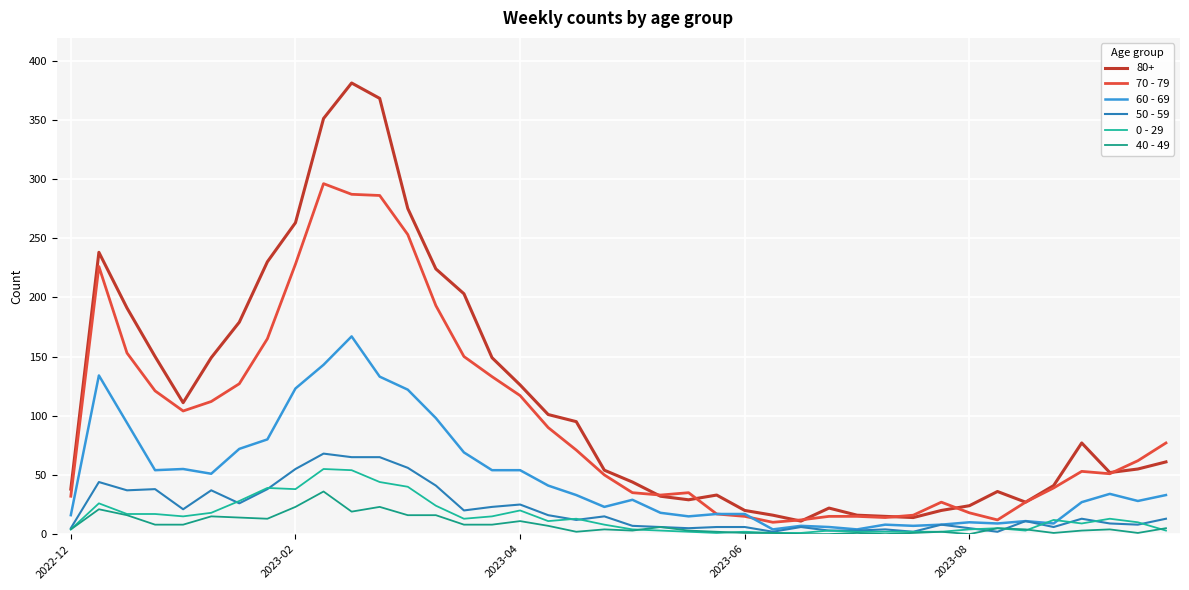

Where is 60 - 69 nearest to the value 85?

7